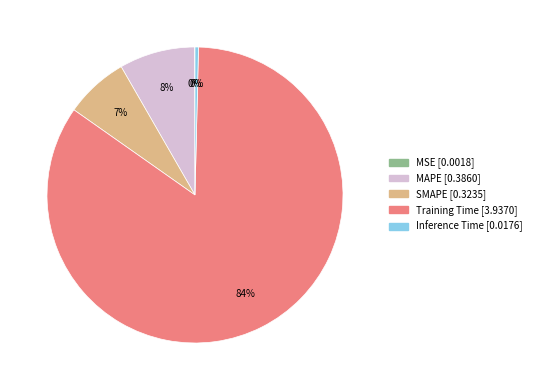

Do Training Time and SMAPE together represent more than half of the pie?

Yes